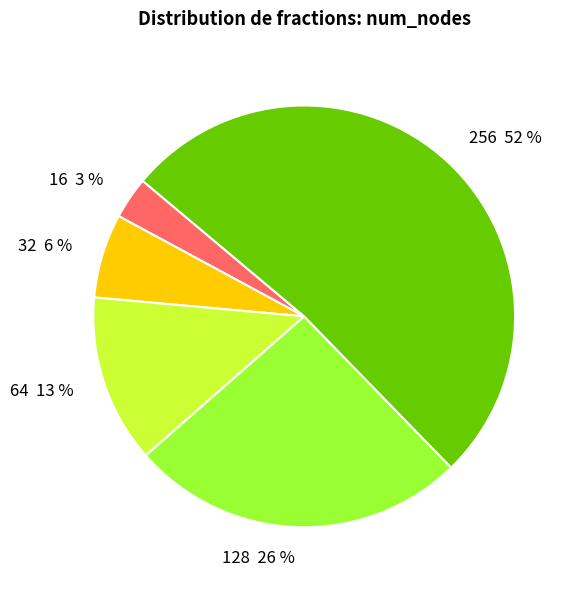

Count the number of slices in the pie.

5